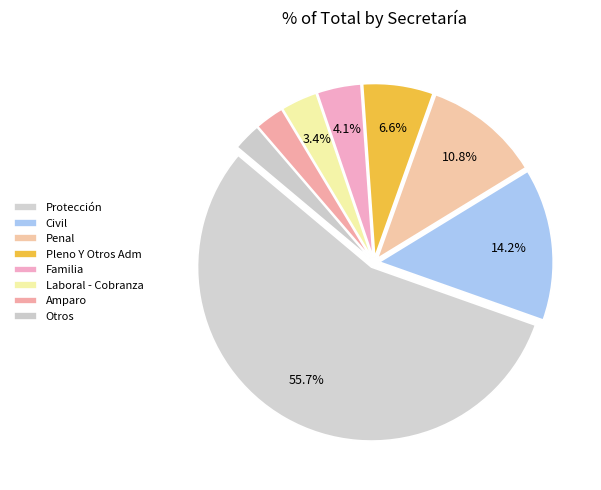

Count the number of slices in the pie.

8